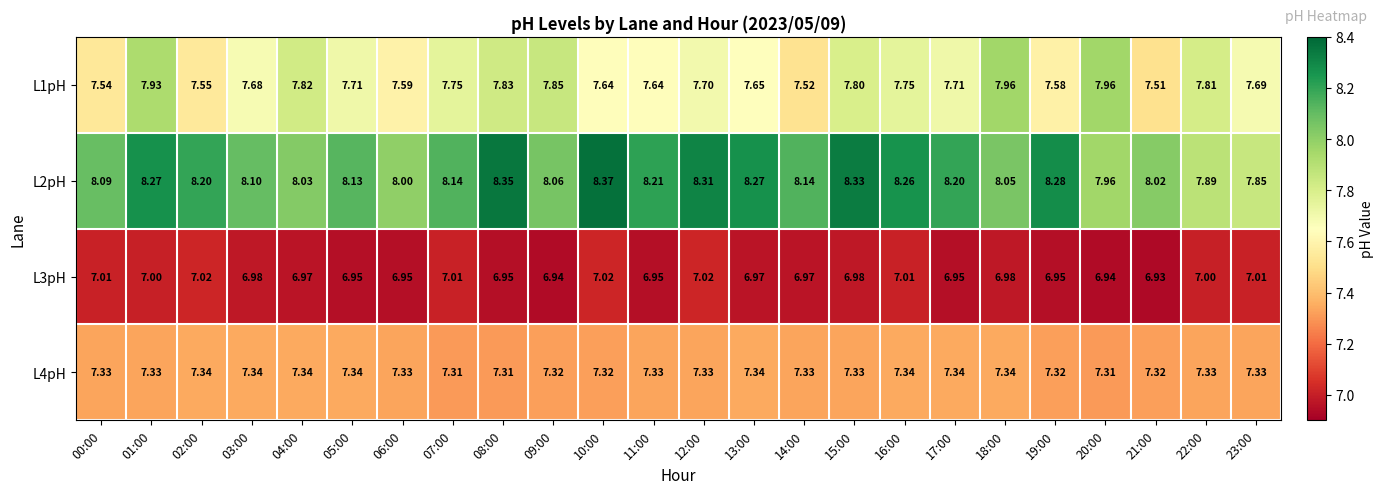

Is the value of L4pH at 22:00 greater than the value of L2pH at 08:00?

No